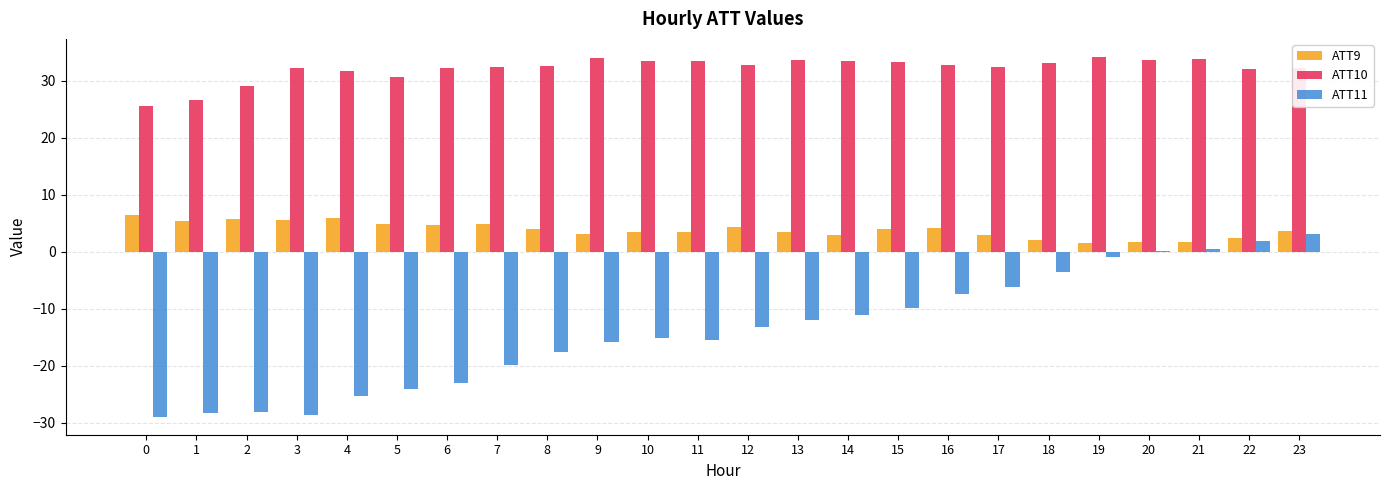

What is the sum of the ATT9 values at 15 and 9?

7.2